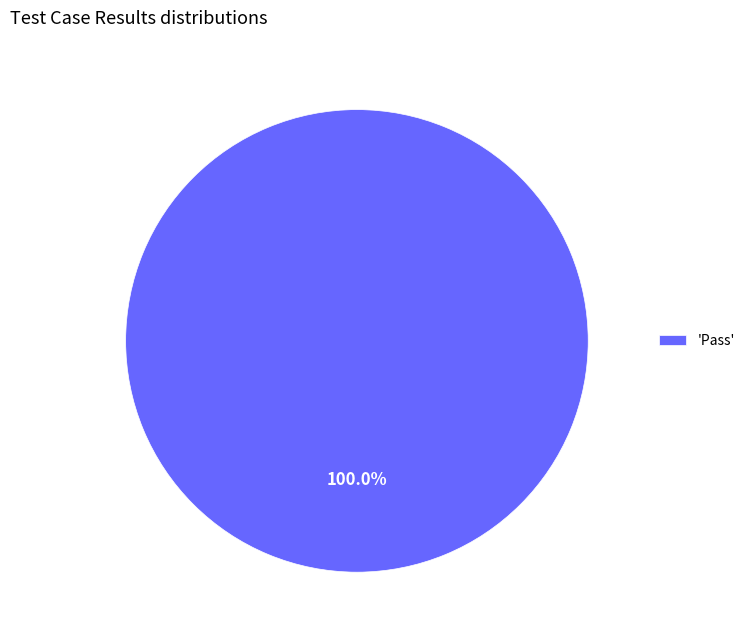

Rank the categories by value from highest to lowest.

'Pass'